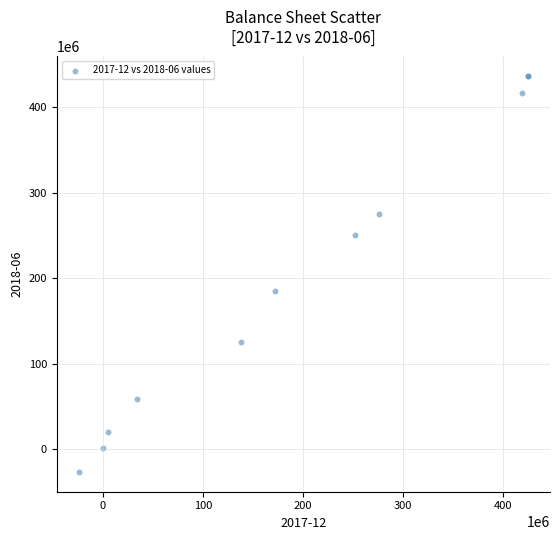

What Y value in the scatter plot is closest to 205000500?

185543000